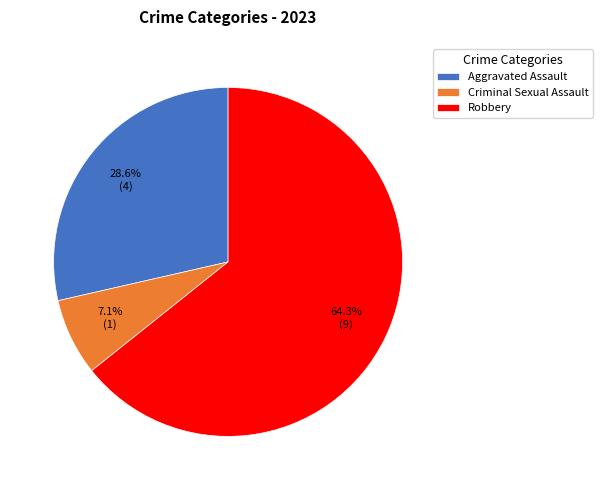

What is the majority slice?

Robbery